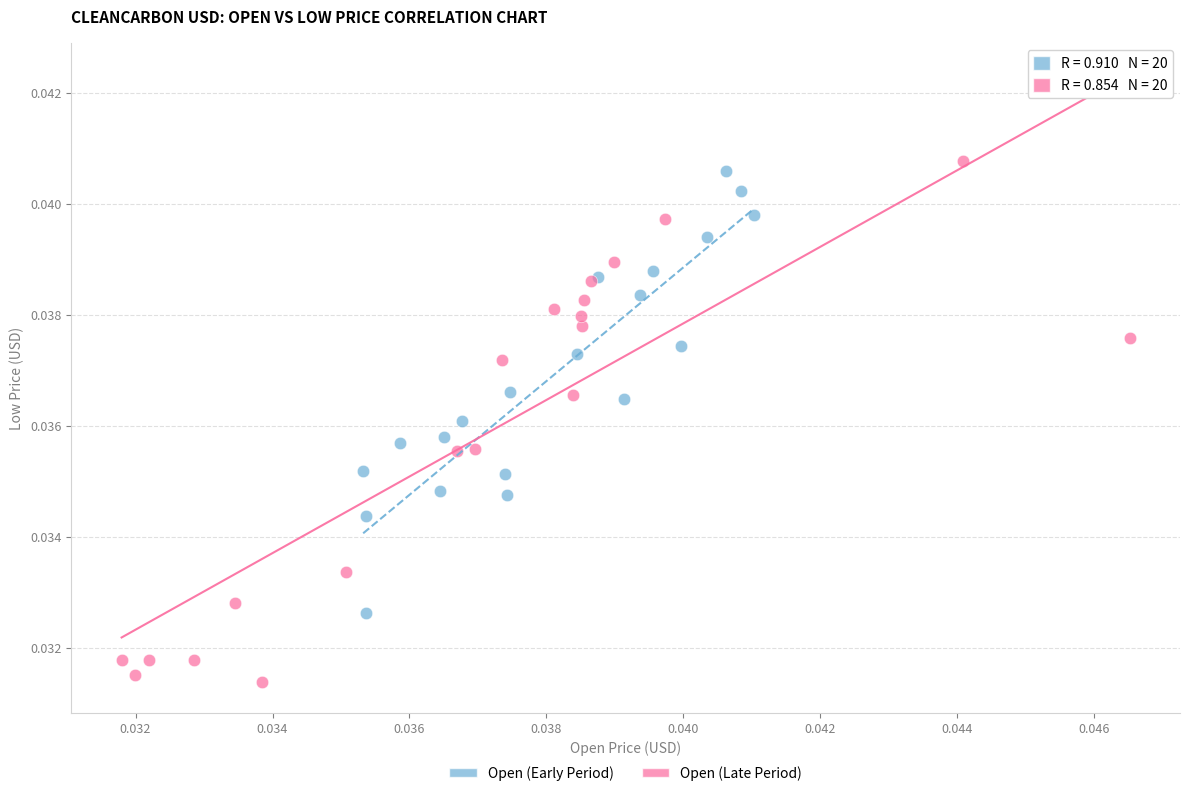

Which series reaches the minimum Y coordinate?

Open (Late Period)